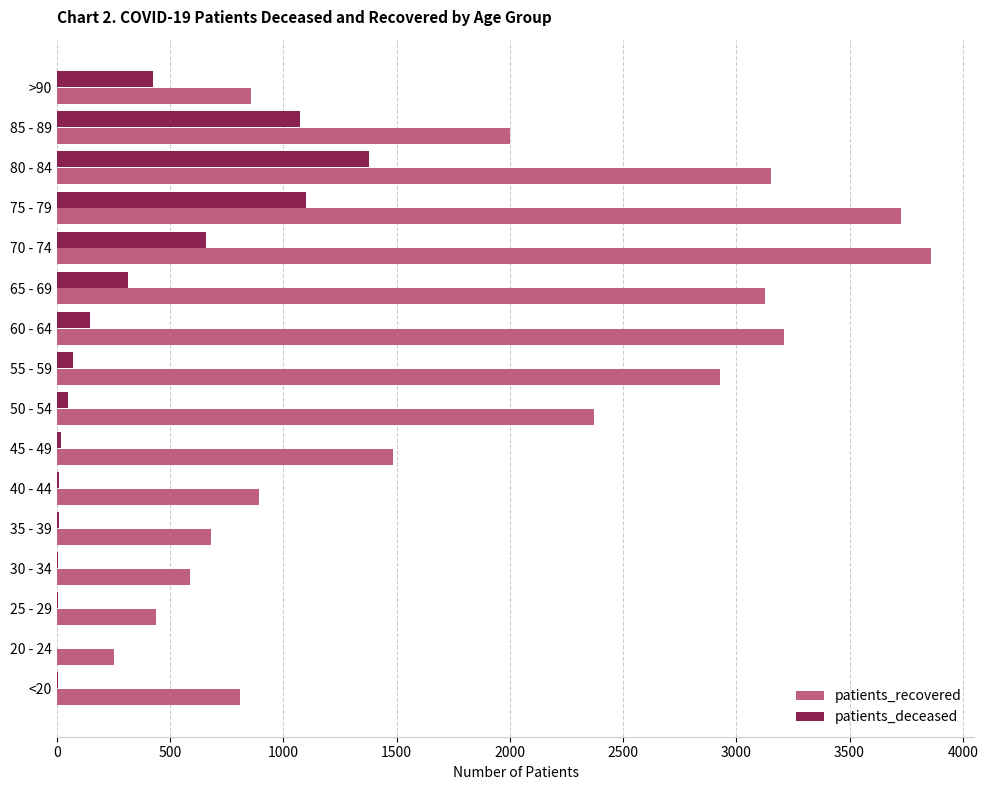

Between 70 - 74 and >90, which series saw the biggest shift?

patients_recovered